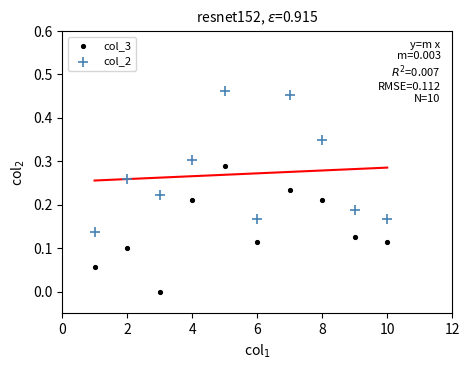

Across all data points, what is the range of X values (max minus min)?

9.0